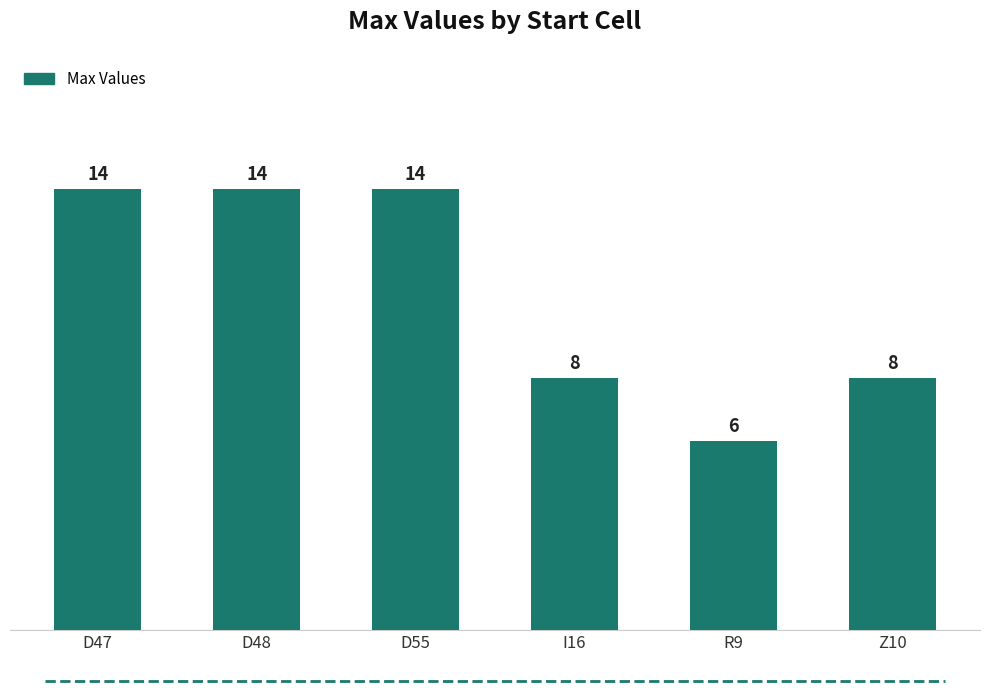

Which category has the lowest value across all series?

R9